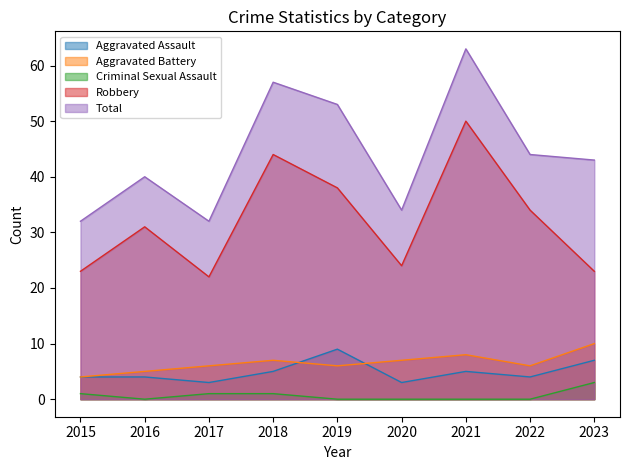

What is the difference between the maximum and minimum values in the Aggravated Battery series?

6